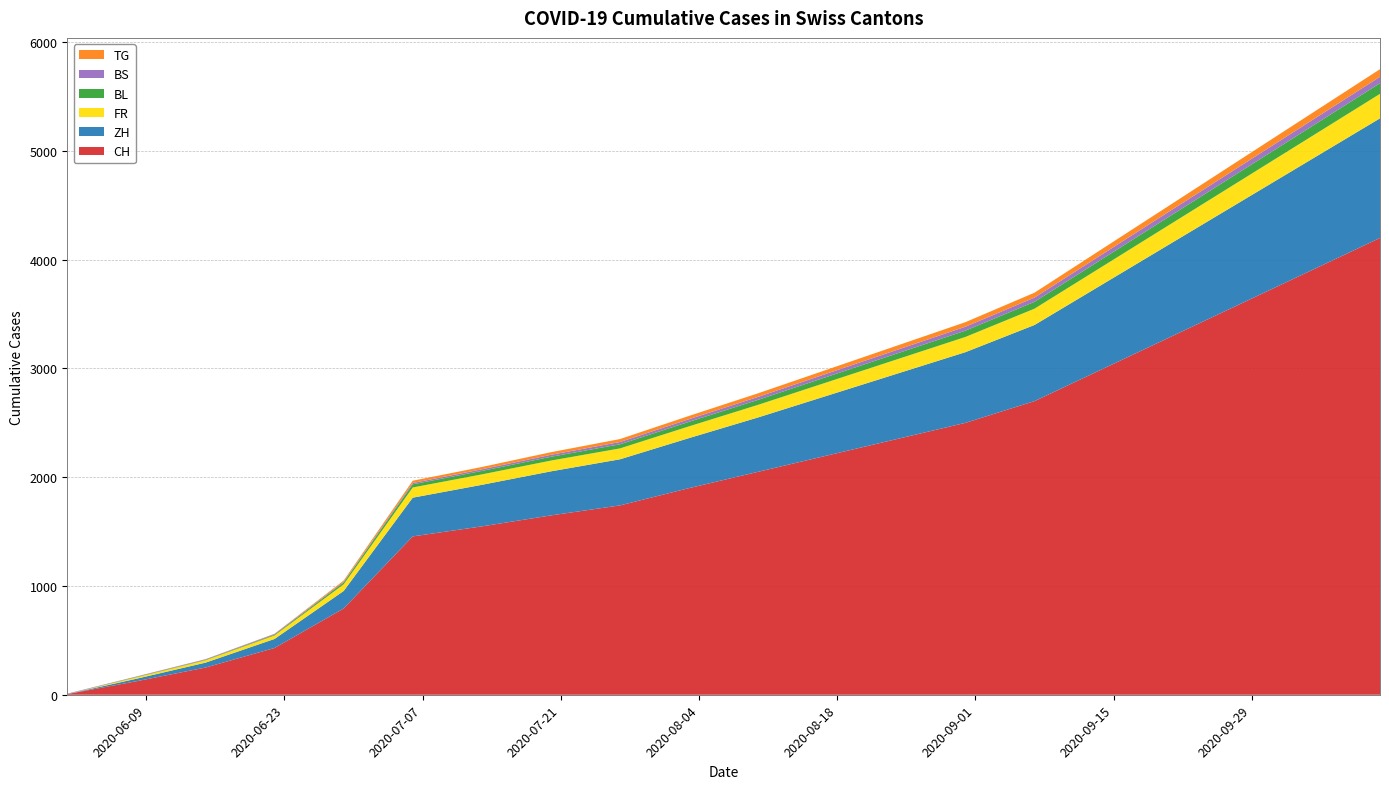

Reading left to right, transcribe all the data shown in this chart.

CH: 6	124	250	430	793	1456	1548	1649	1741	1900	2050	2200	2350	2500	2700	3000	3300	3600	3900	4200
ZH: 0	23	45	83	161	356	382	405	424	460	500	550	600	650	700	780	860	940	1020	1100
FR: 0	13	22	32	61	94	96	99	100	108	116	124	132	140	150	165	180	195	210	225
BL: 0	3	4	7	17	29	32	35	38	42	46	50	54	58	63	70	77	84	91	98
BS: 4	4	5	7	7	12	15	18	21	24	27	30	33	36	39	43	47	51	55	59
TG: 0	1	1	2	11	21	21	24	27	30	33	36	39	42	45	50	55	60	65	70